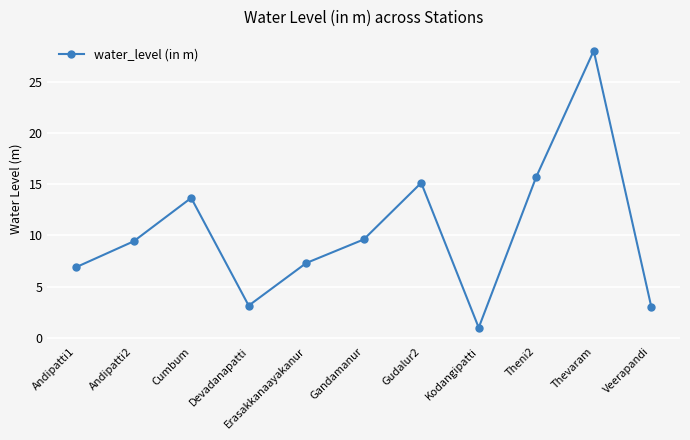

How many interior local valleys (lower than both neighbors) does the data have?

2